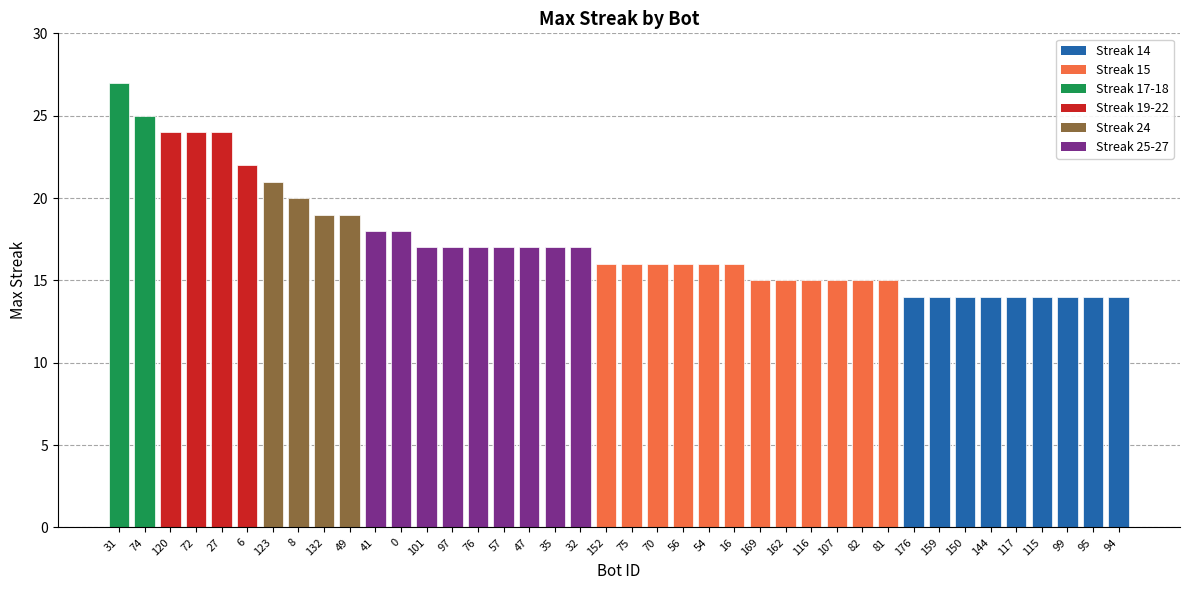

Are the bars horizontal?

No